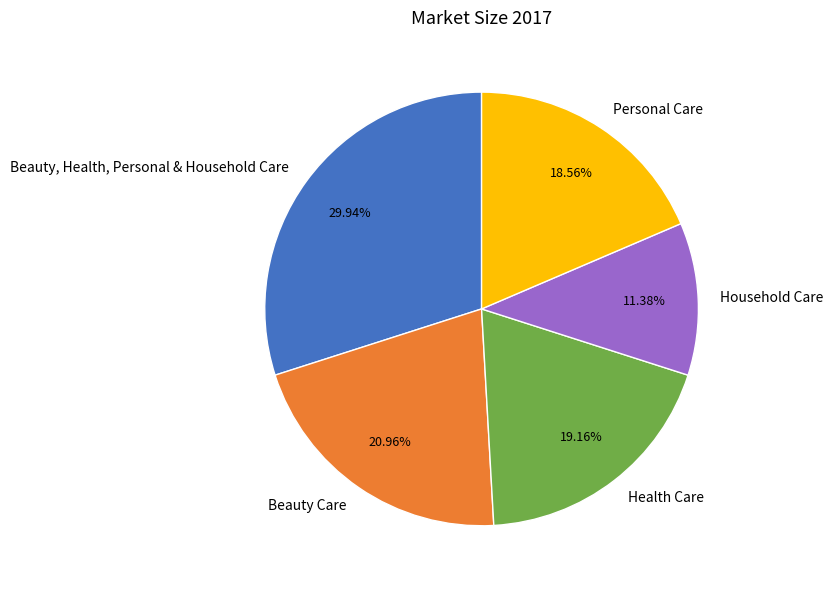

Is there any slice that represents more than half of the pie?

No